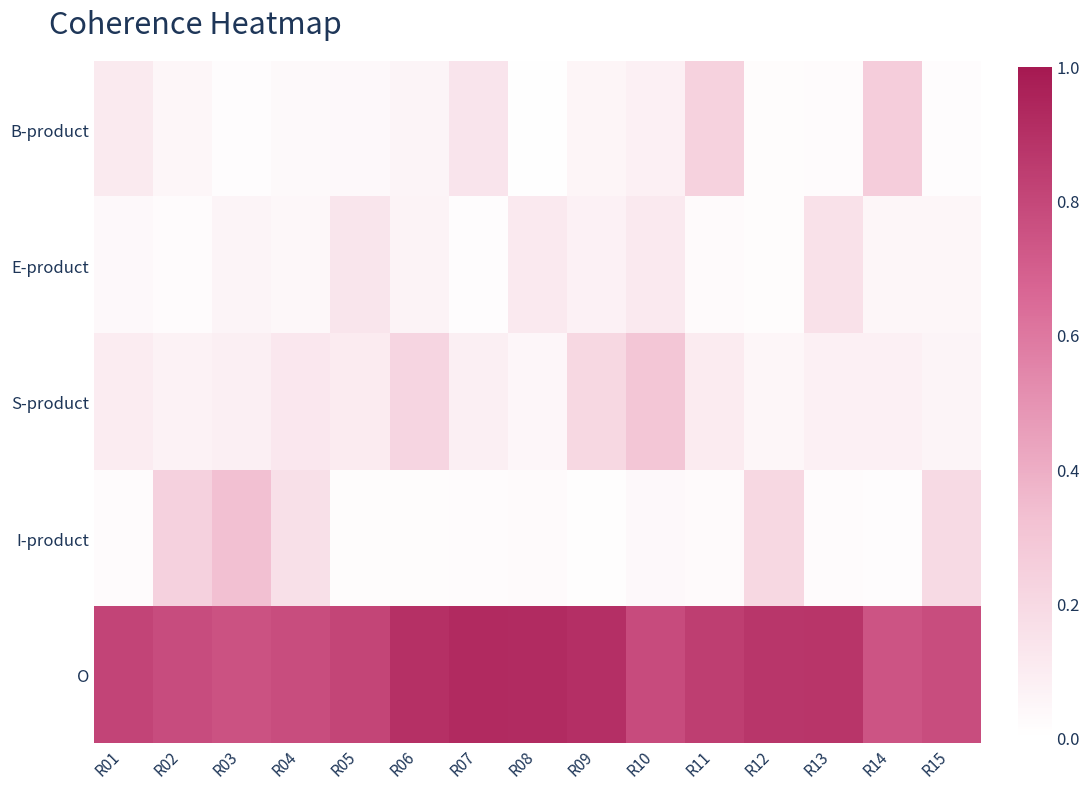

Reading right to left, what are all the values shown in this chart?

B-product: R15=0.0	R14=0.3	R13=0.0	R12=0.0	R11=0.2	R10=0.1	R09=0.1	R08=0.0	R07=0.1	R06=0.1	R05=0.0	R04=0.0	R03=0.0	R02=0.0	R01=0.1
E-product: R15=0.0	R14=0.0	R13=0.2	R12=0.0	R11=0.0	R10=0.1	R09=0.1	R08=0.1	R07=0.0	R06=0.1	R05=0.1	R04=0.0	R03=0.1	R02=0.0	R01=0.0
S-product: R15=0.1	R14=0.1	R13=0.1	R12=0.0	R11=0.1	R10=0.3	R09=0.2	R08=0.0	R07=0.1	R06=0.2	R05=0.1	R04=0.1	R03=0.1	R02=0.1	R01=0.1
I-product: R15=0.2	R14=0.0	R13=0.0	R12=0.2	R11=0.0	R10=0.0	R09=0.0	R08=0.0	R07=0.0	R06=0.0	R05=0.0	R04=0.2	R03=0.3	R02=0.2	R01=0.0
O: R15=0.8	R14=0.7	R13=0.9	R12=0.9	R11=0.8	R10=0.8	R09=0.9	R08=0.9	R07=0.9	R06=0.9	R05=0.8	R04=0.8	R03=0.8	R02=0.8	R01=0.8